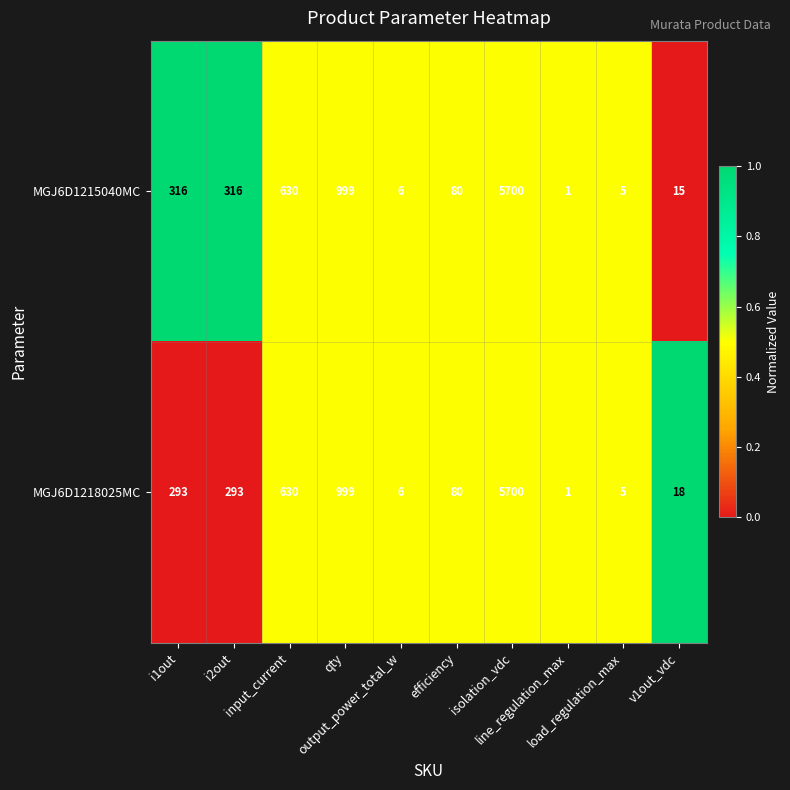

At which category is the sum across all series the highest?

isolation_vdc